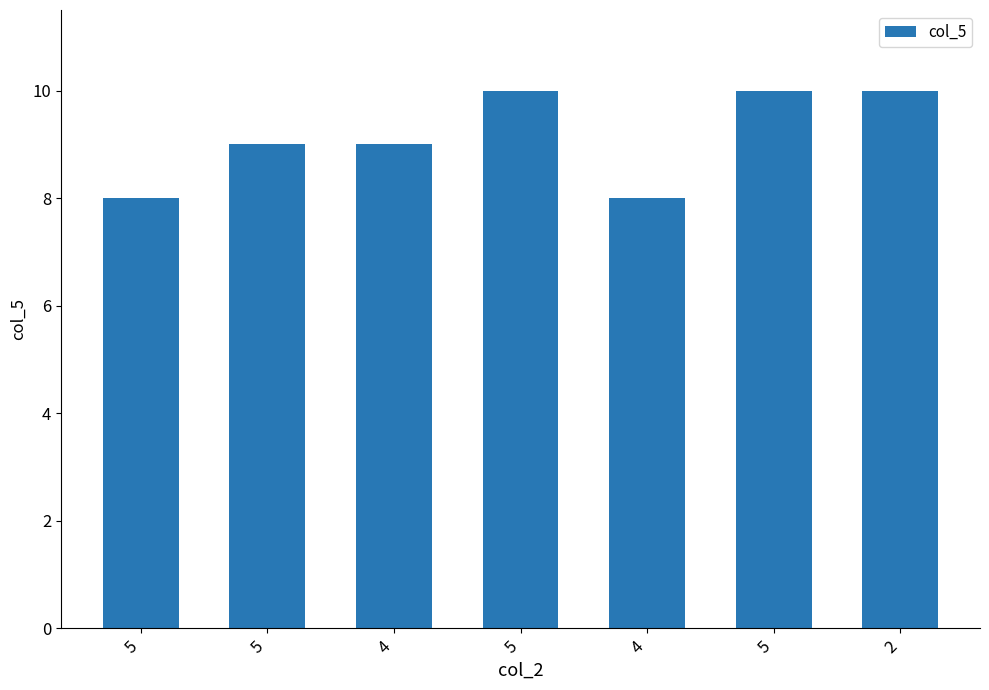

How many series are shown in this chart?

1